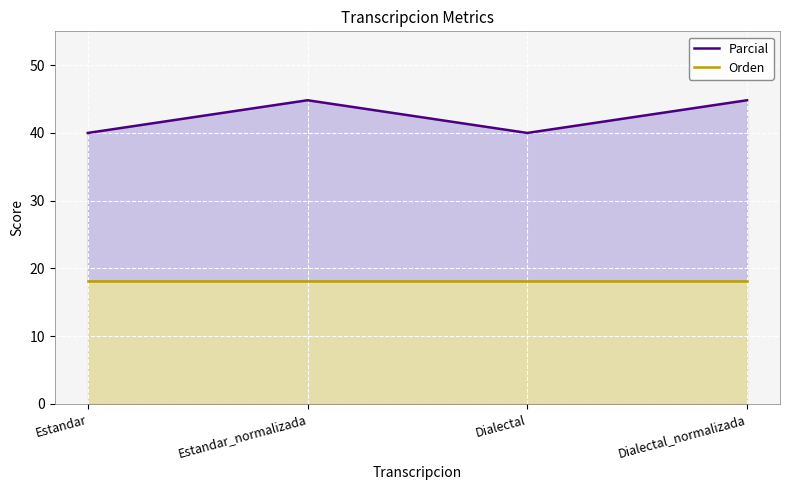

What is the sum of all Orden values?

72.7